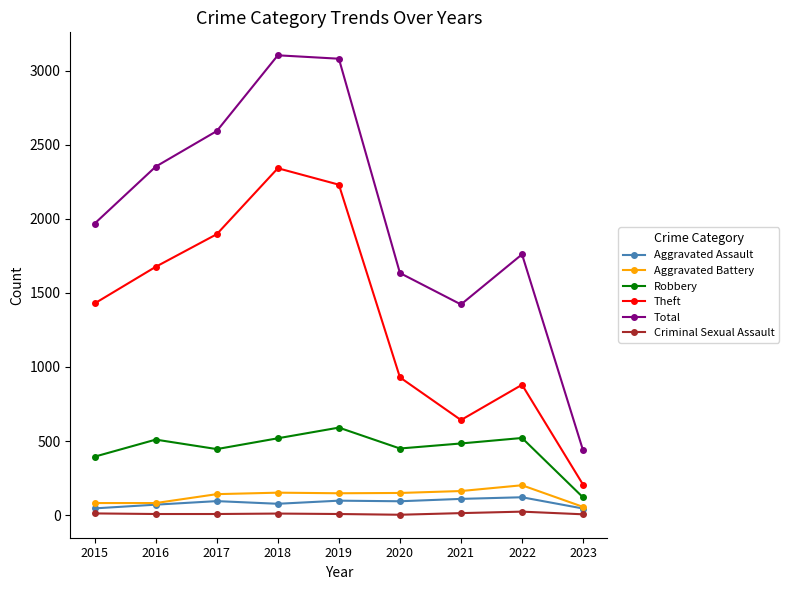

The value of Criminal Sexual Assault at 2020 is 3. True or false?

True